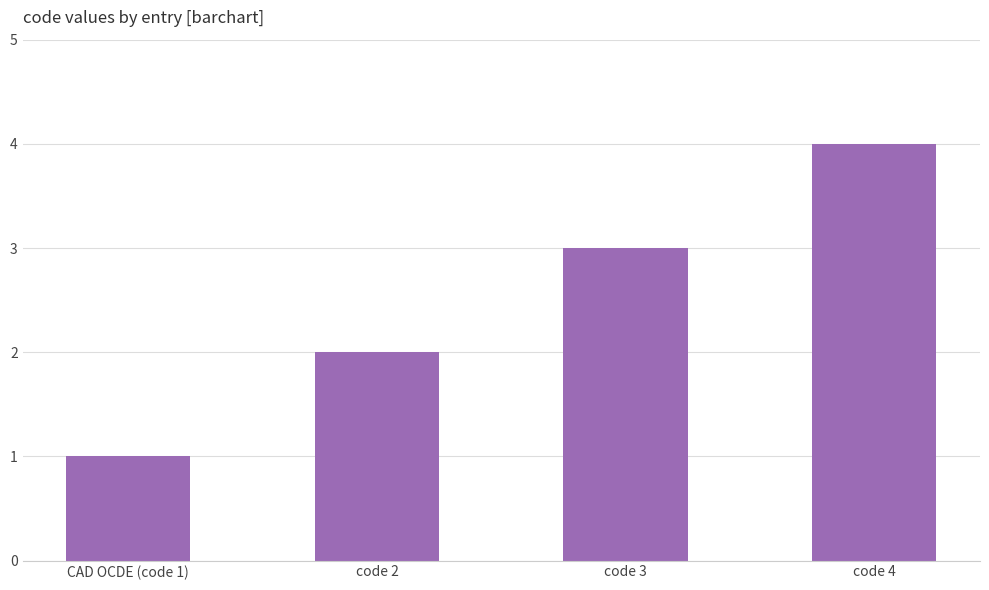

The chart shows a value of 3 at code 2. True or false?

False